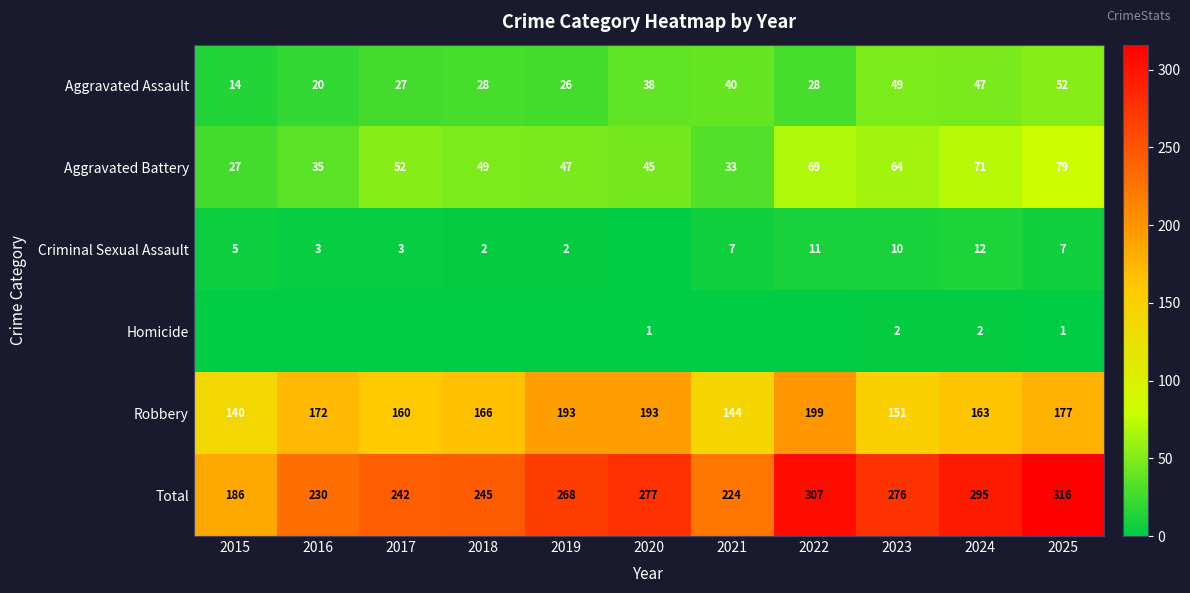

Which category has the highest value across all series?

2025